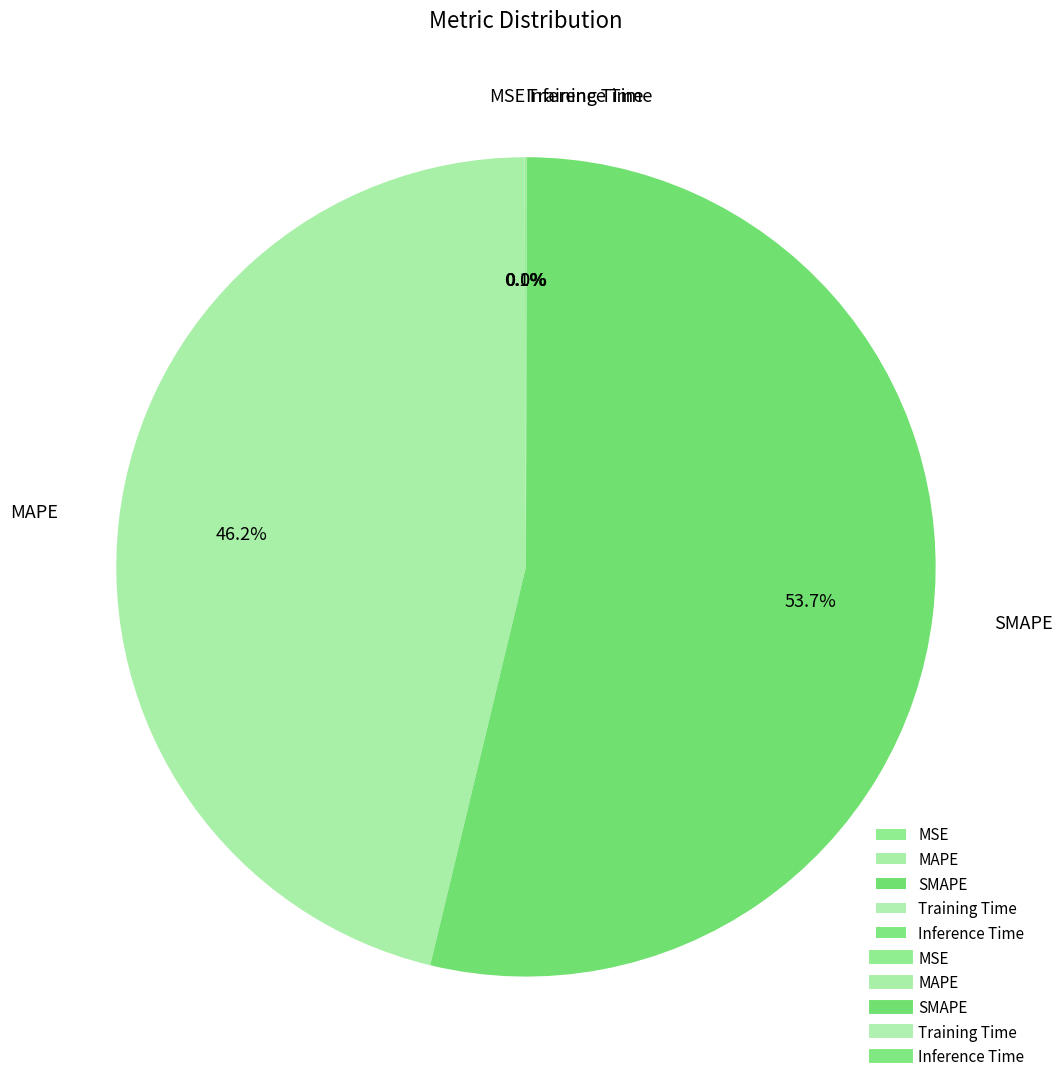

How much of the chart is everything except SMAPE?

46.3%